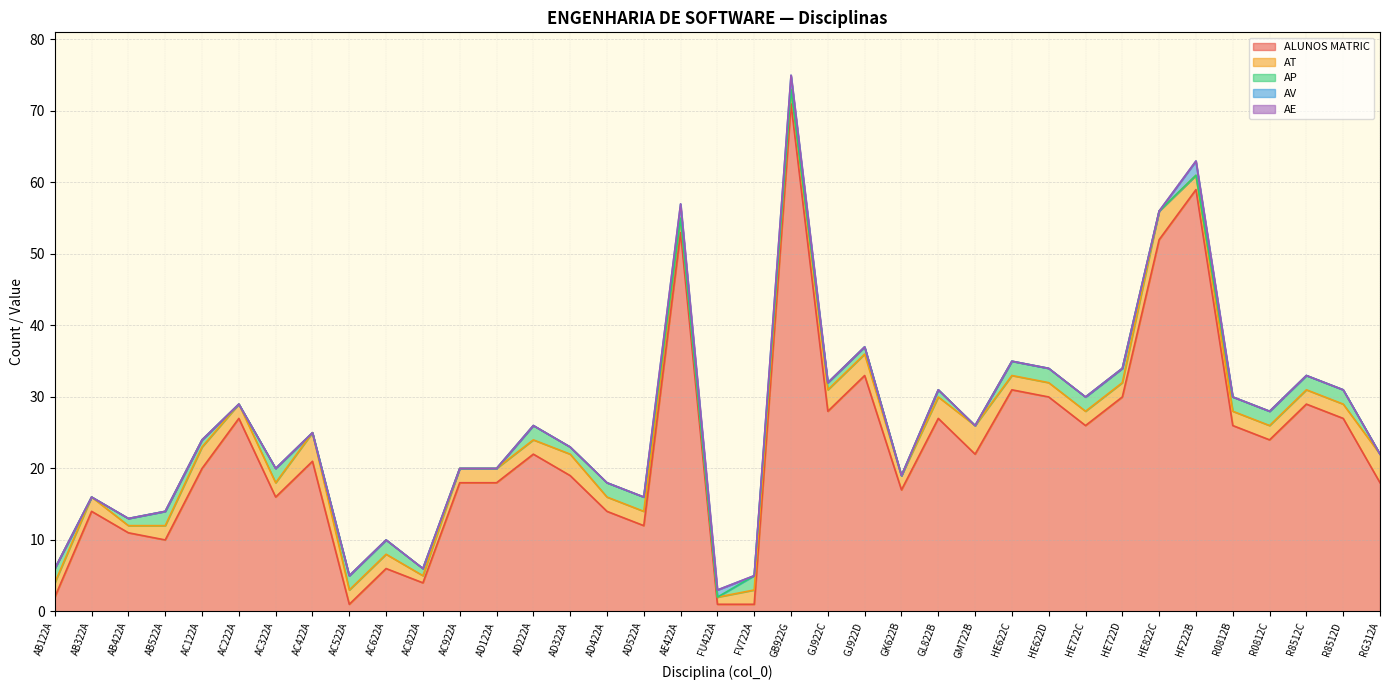

What is the average value of the ALUNOS MATRIC series?

23